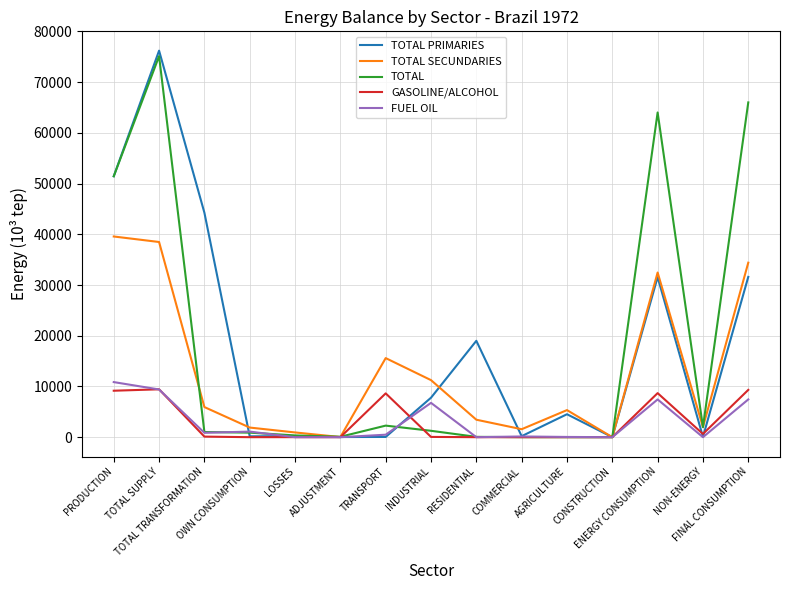

Which series has the widest spread of values?

TOTAL PRIMARIES